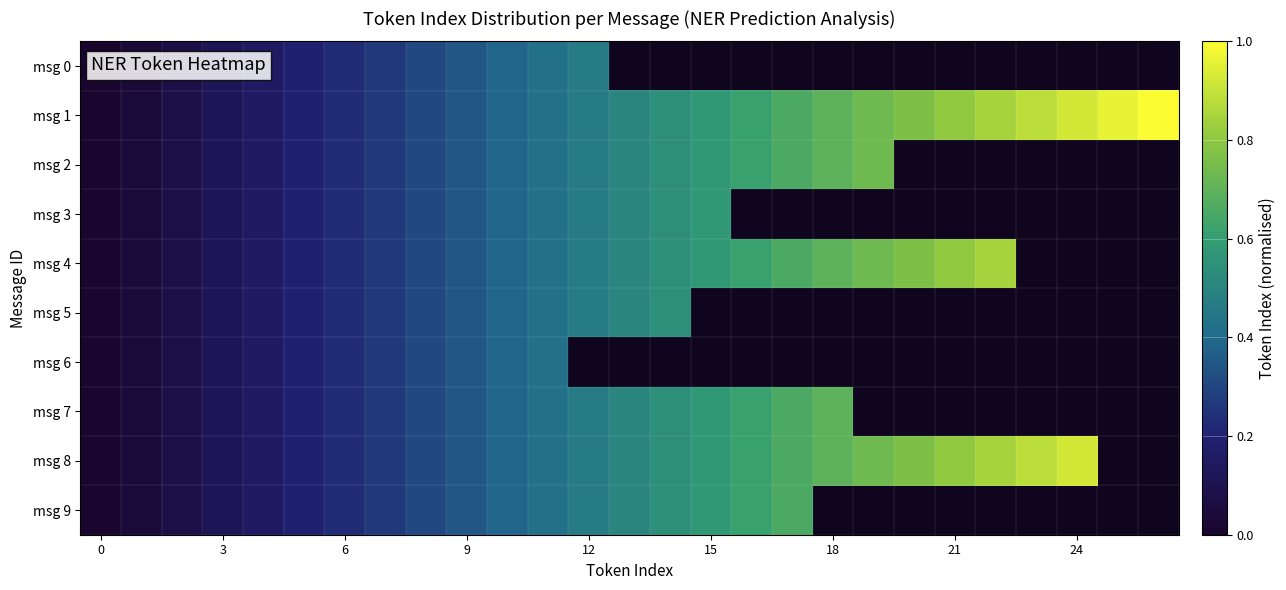

List the series in order of their peak value, highest first.

msg 1, msg 8, msg 4, msg 2, msg 7, msg 9, msg 3, msg 5, msg 0, msg 6